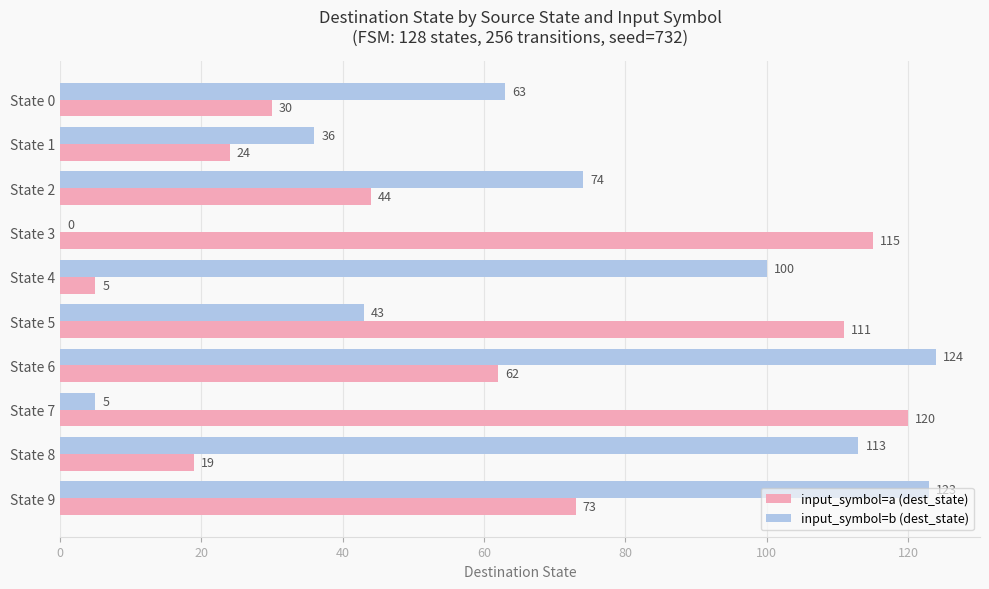

What is the sum of all input_symbol=a (dest_state) values?

603